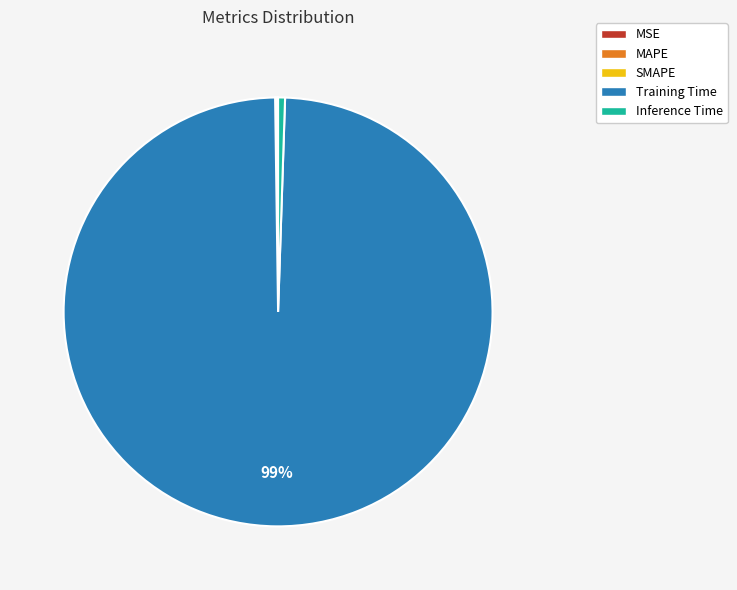

To the nearest percent, what is the difference between the largest and smallest slice percentages?

99%